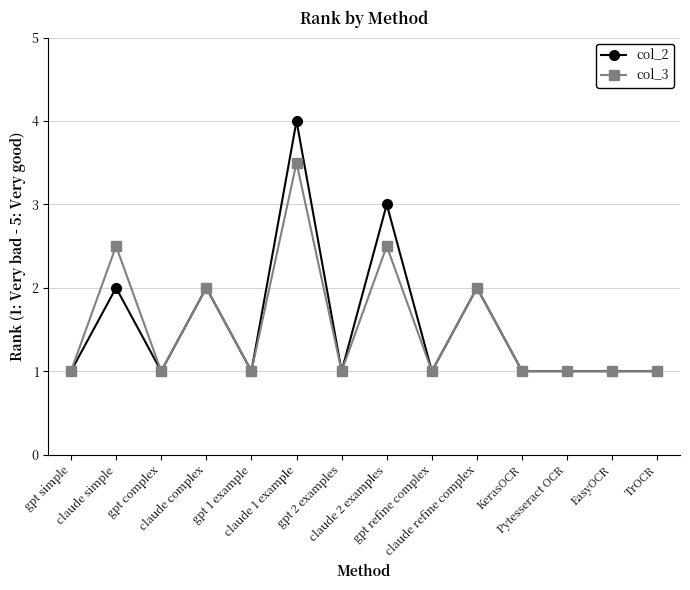

The col_3 series shows 1.8 at gpt 1 example. True or false?

False